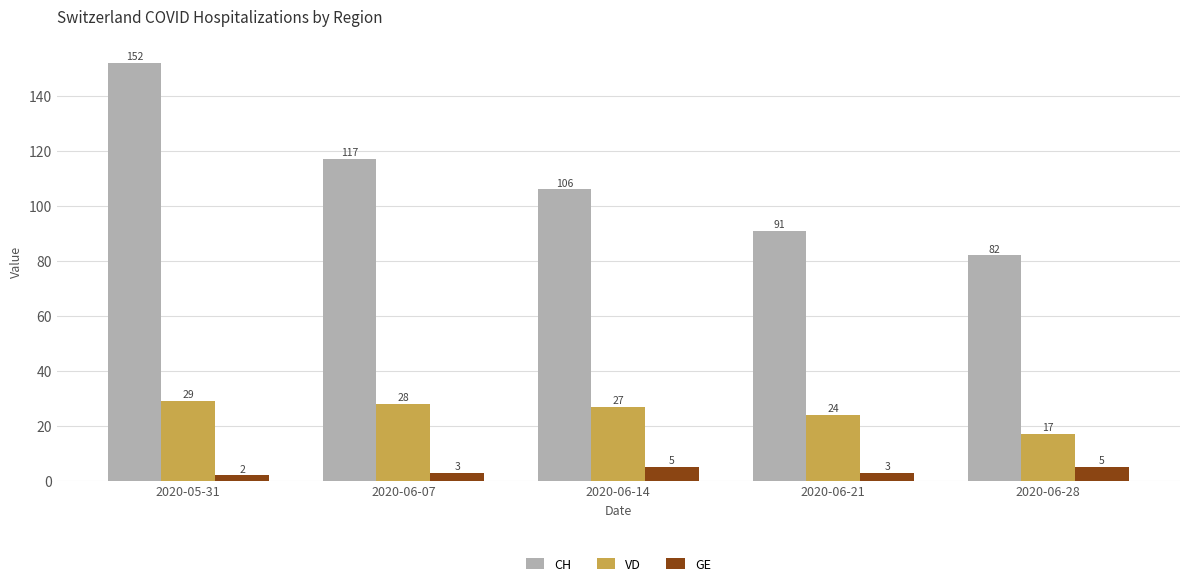

How many values in the CH series are below 106?

2